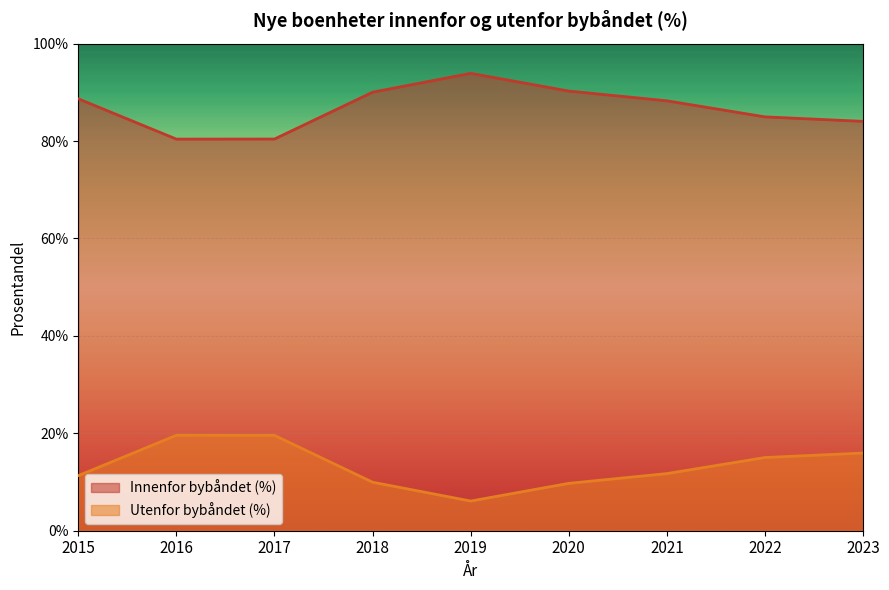

How many series are shown in this chart?

2